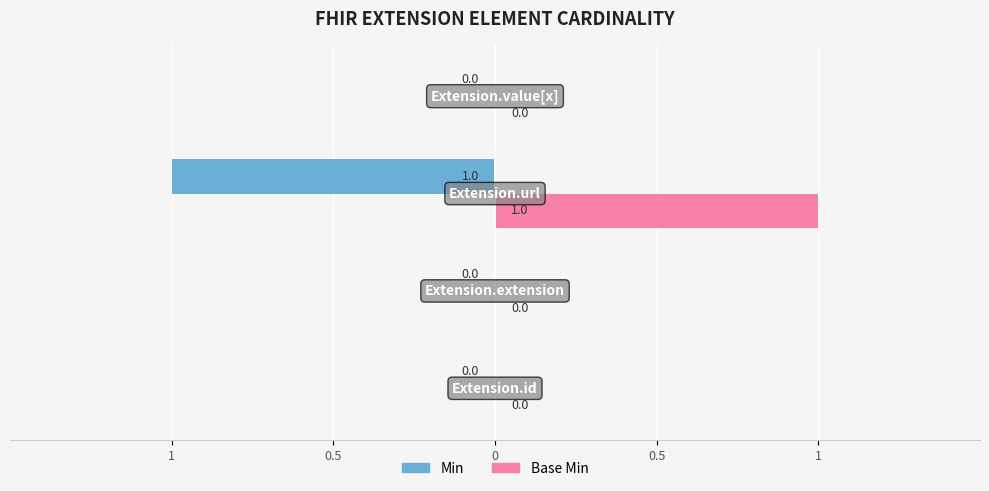

How many data points in Base Min are above 0?

1